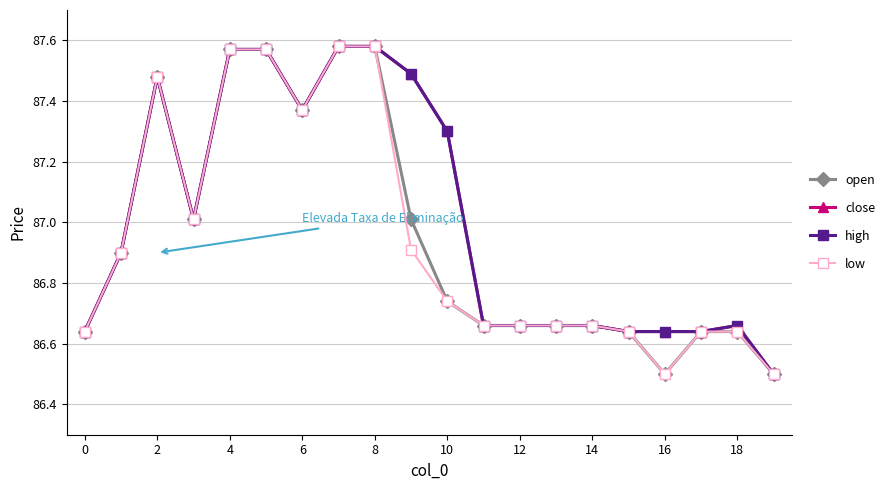

Does the chart have visible grid lines?

Yes